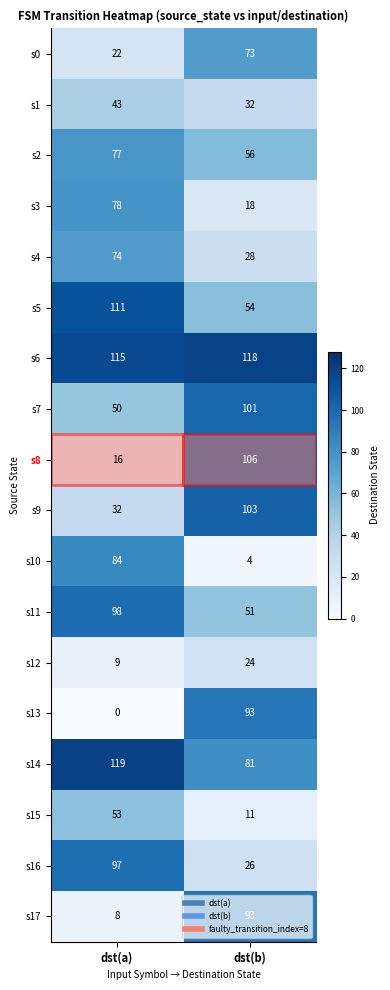

Rank the series at dst(a) from lowest to highest value.

s13, s17, s12, s8, s0, s9, s1, s7, s15, s4, s2, s3, s10, s16, s11, s5, s6, s14